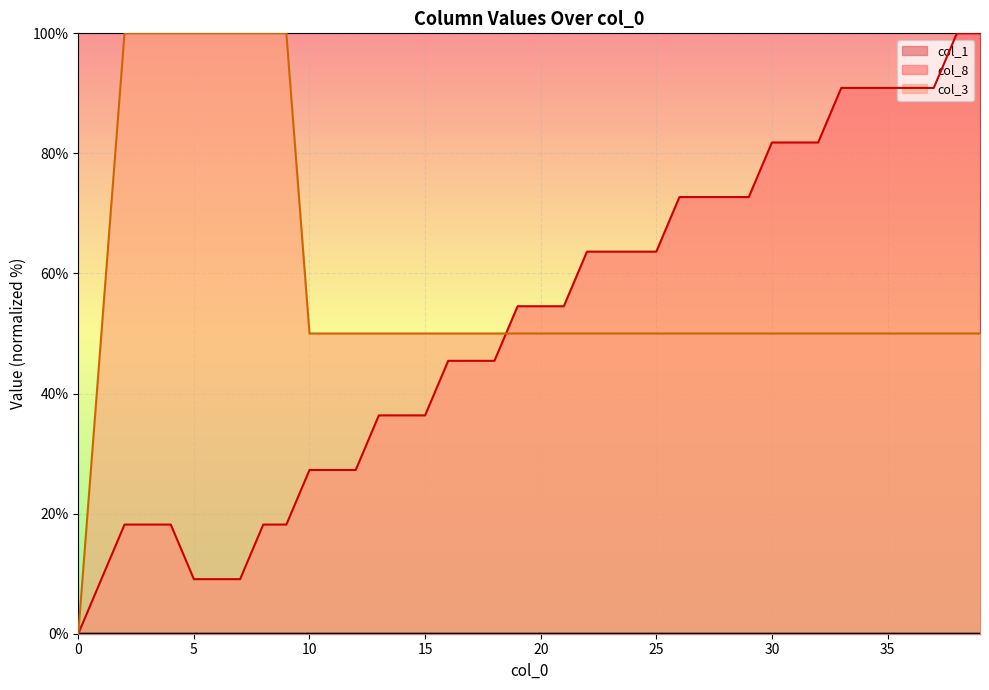

What is the sum of the col_8 values at 8.0 and 14.0?

54.5